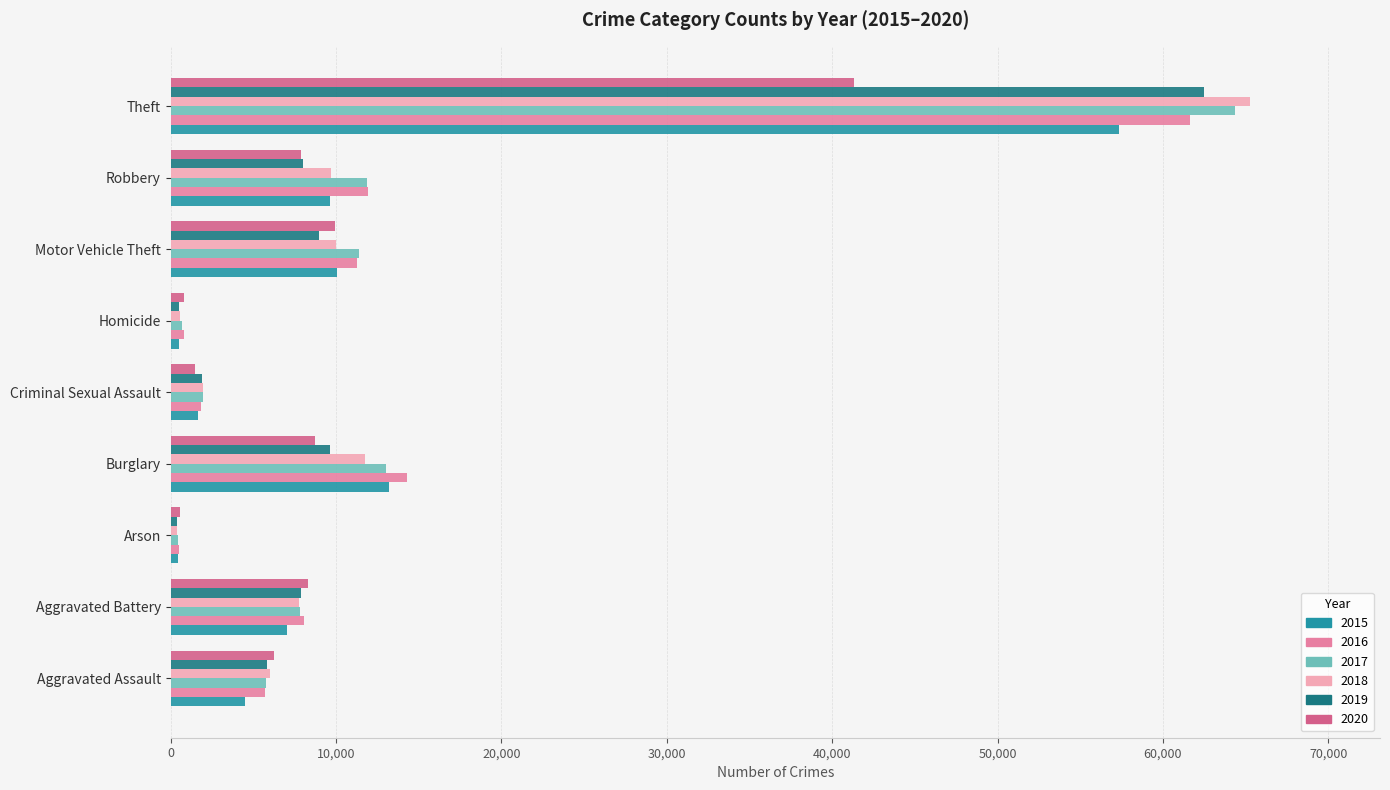

At which category is the sum across all series the highest?

Theft